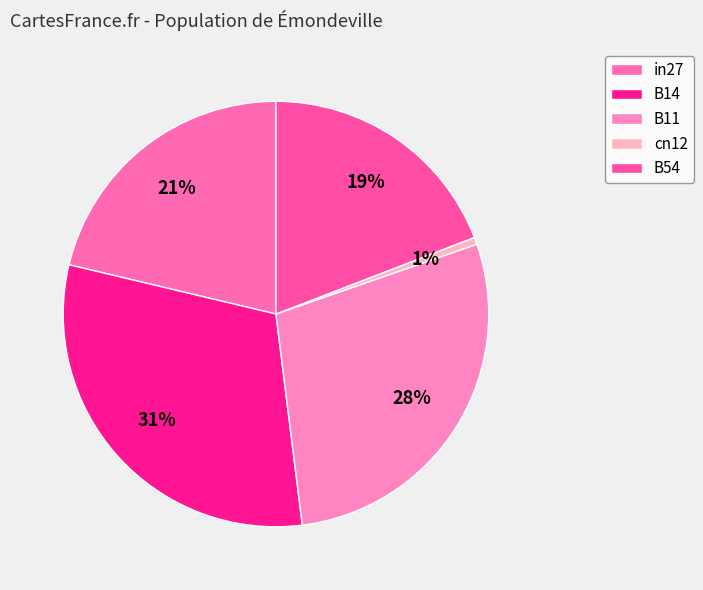

To the nearest percent, what is the average slice percentage?

20%